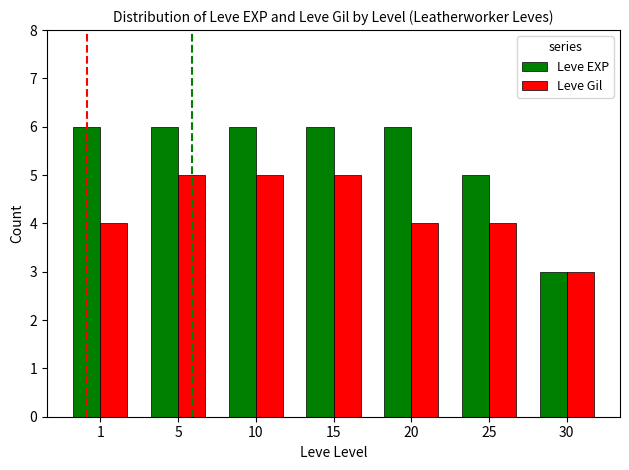

Is the value of Leve Gil at 10 greater than the value of Leve EXP at 5?

No